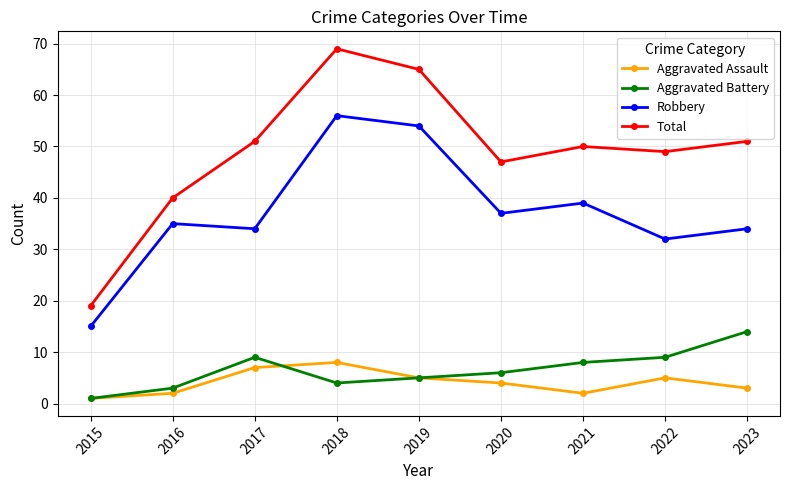

What is the difference between the maximum and second lowest values in the Aggravated Battery series?

11